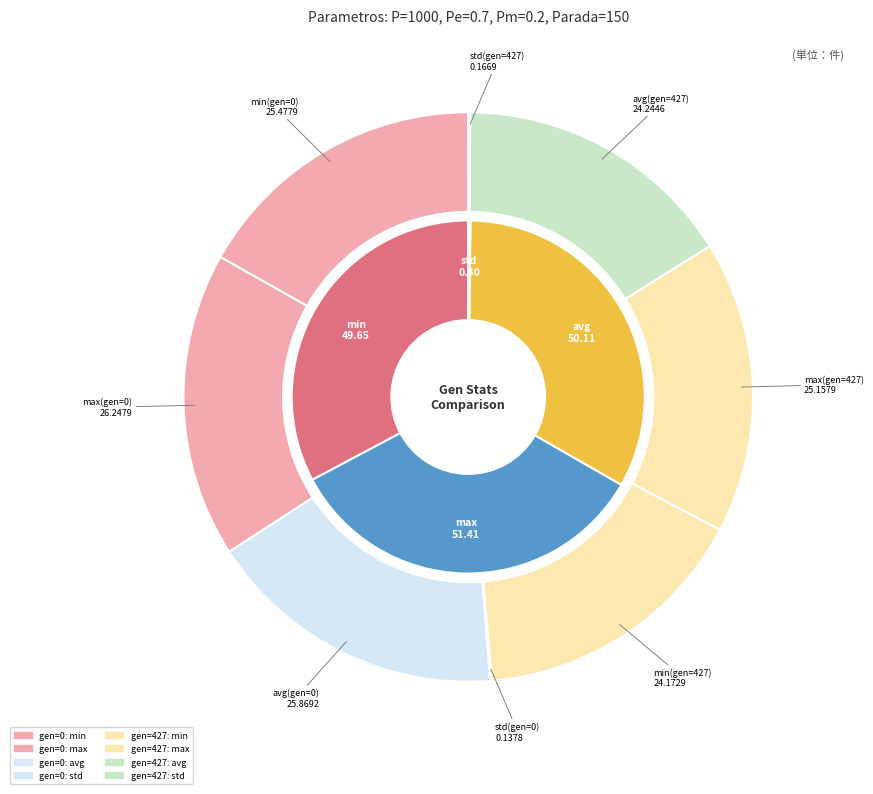

Count the number of slices in the pie.

8